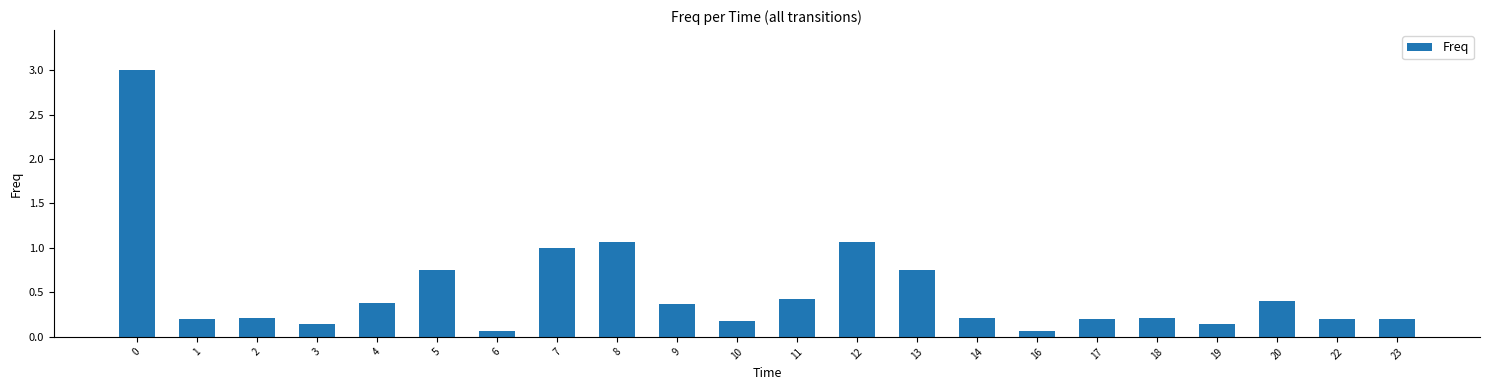

What is the sum of the values at 20 and 16?

0.5